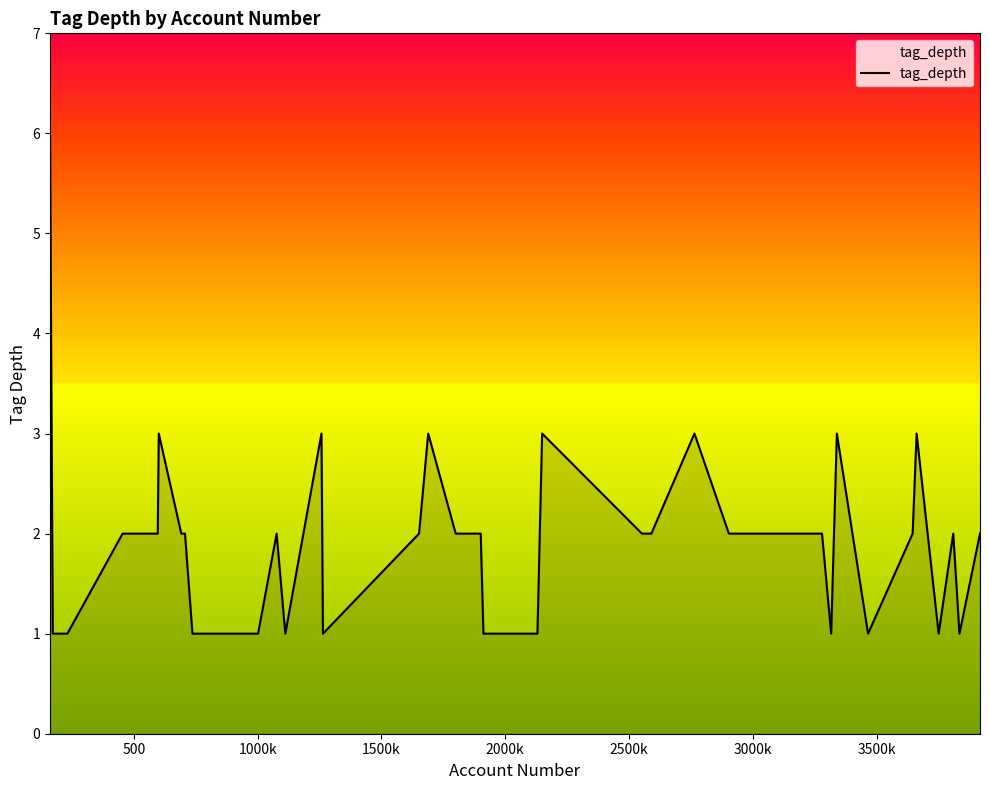

How many values are between 1 and 2?

32